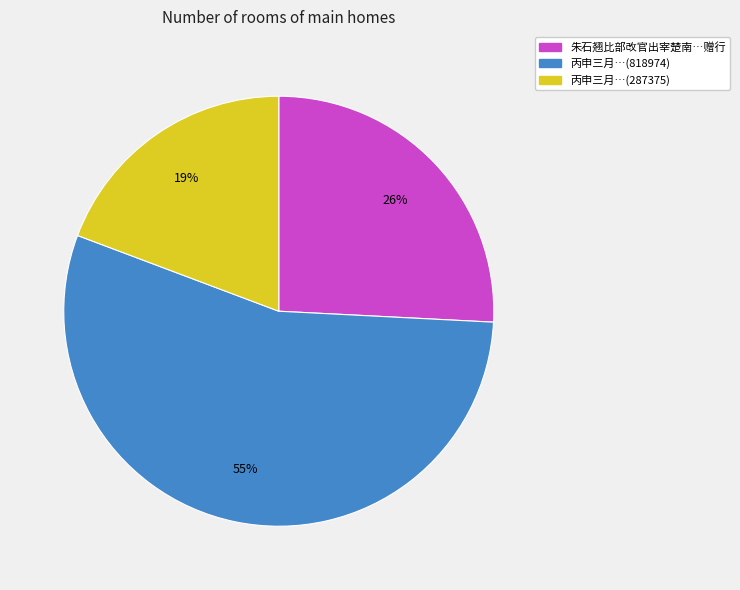

Count the number of slices in the pie.

3